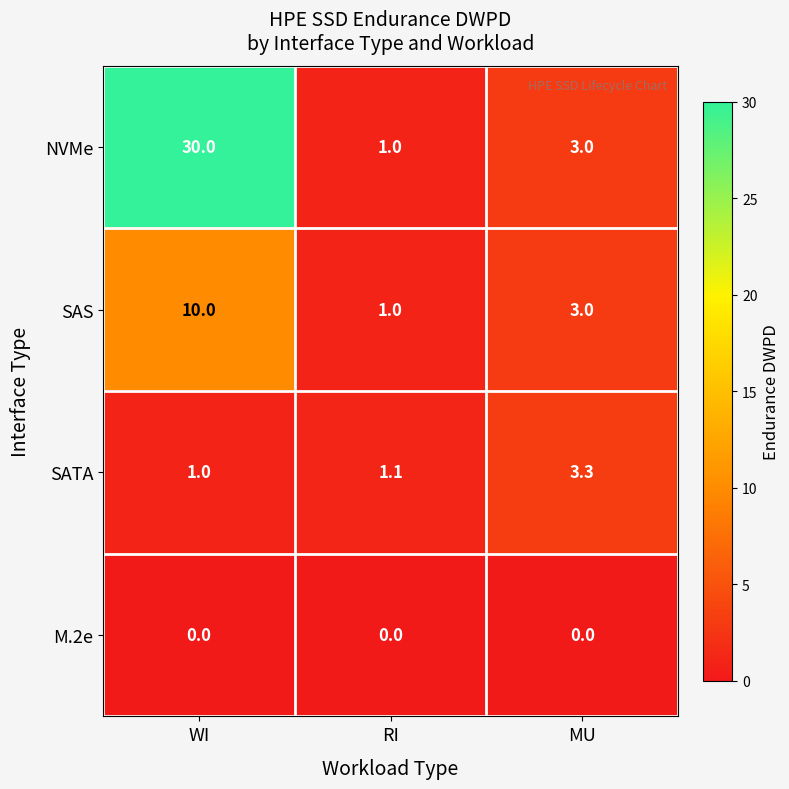

Which series has the largest total across all categories?

NVMe